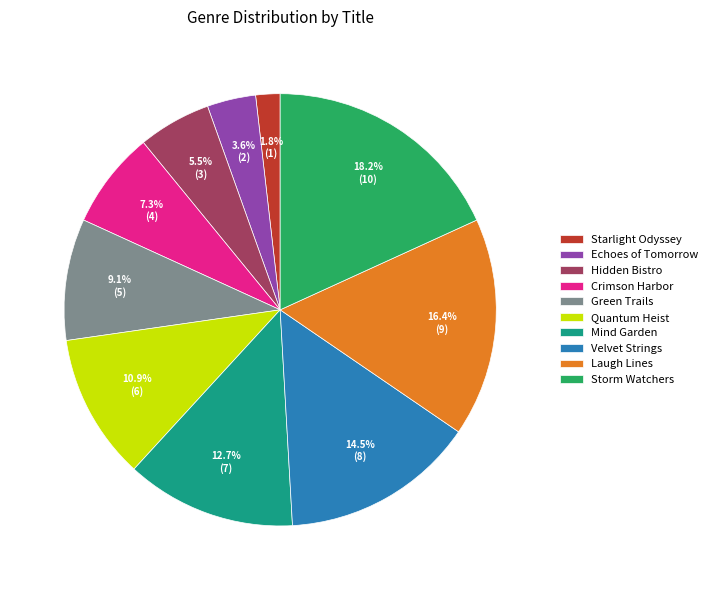

Which category has the biggest portion of the pie?

Storm Watchers